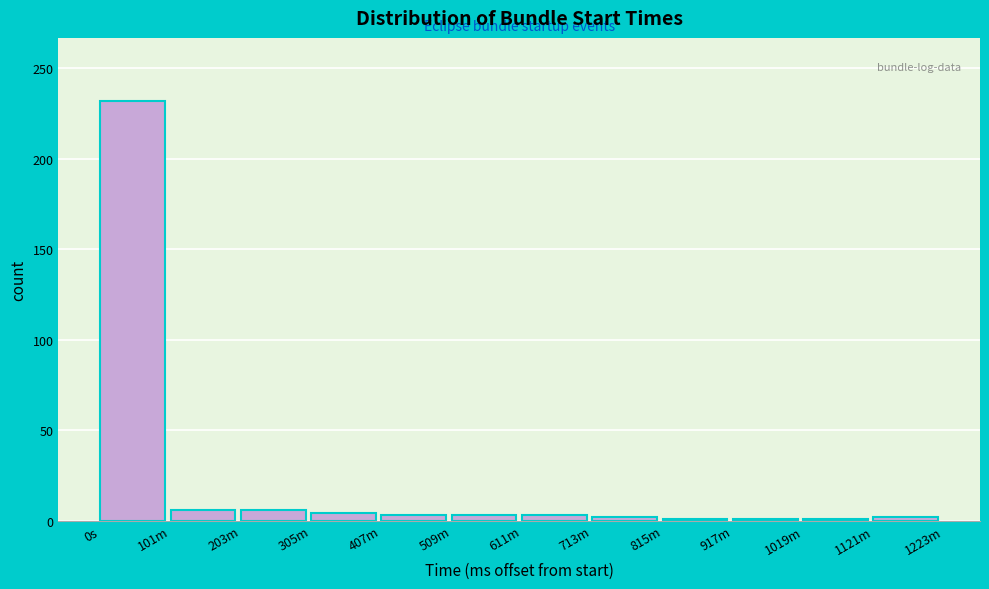

What is the sum of all values?

264